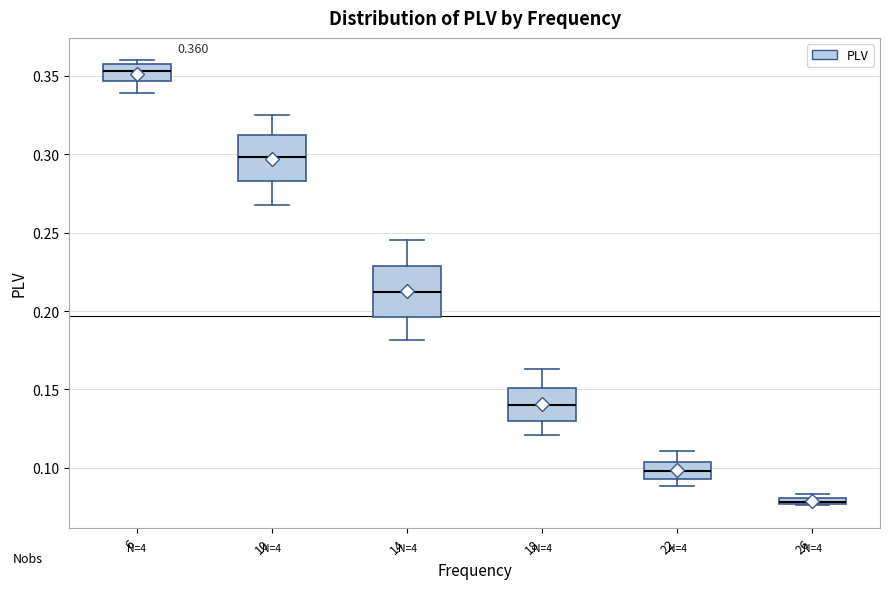

Which box's median line is the lowest?

26